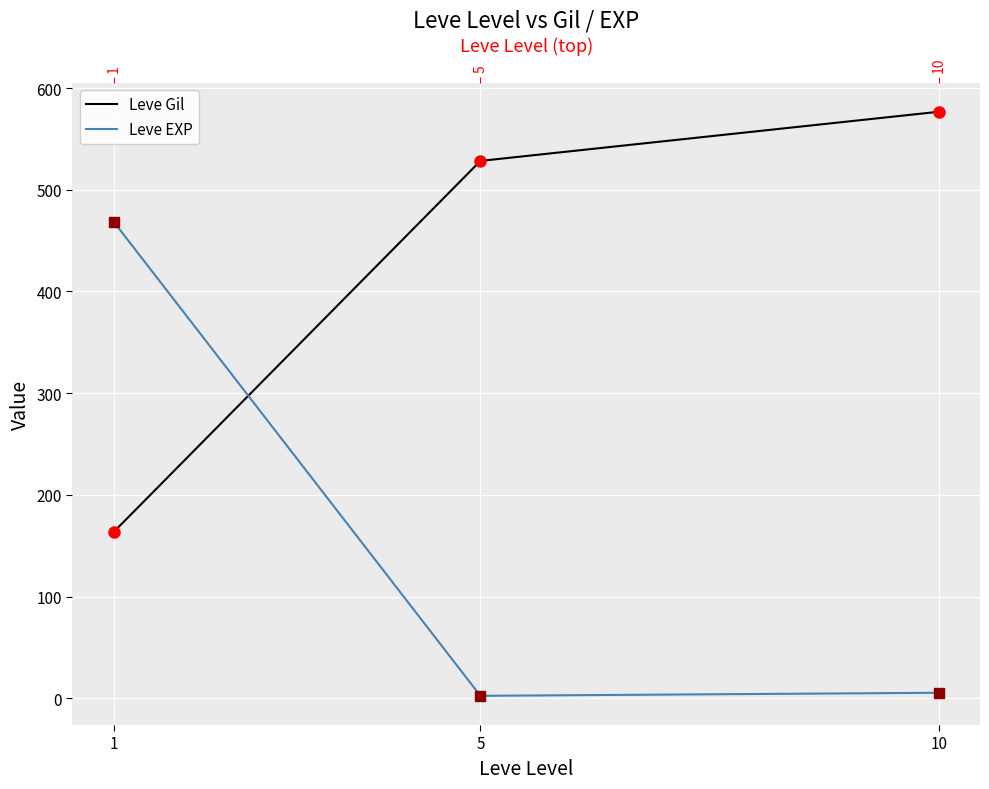

Which has a higher value, 10 or 1?

10